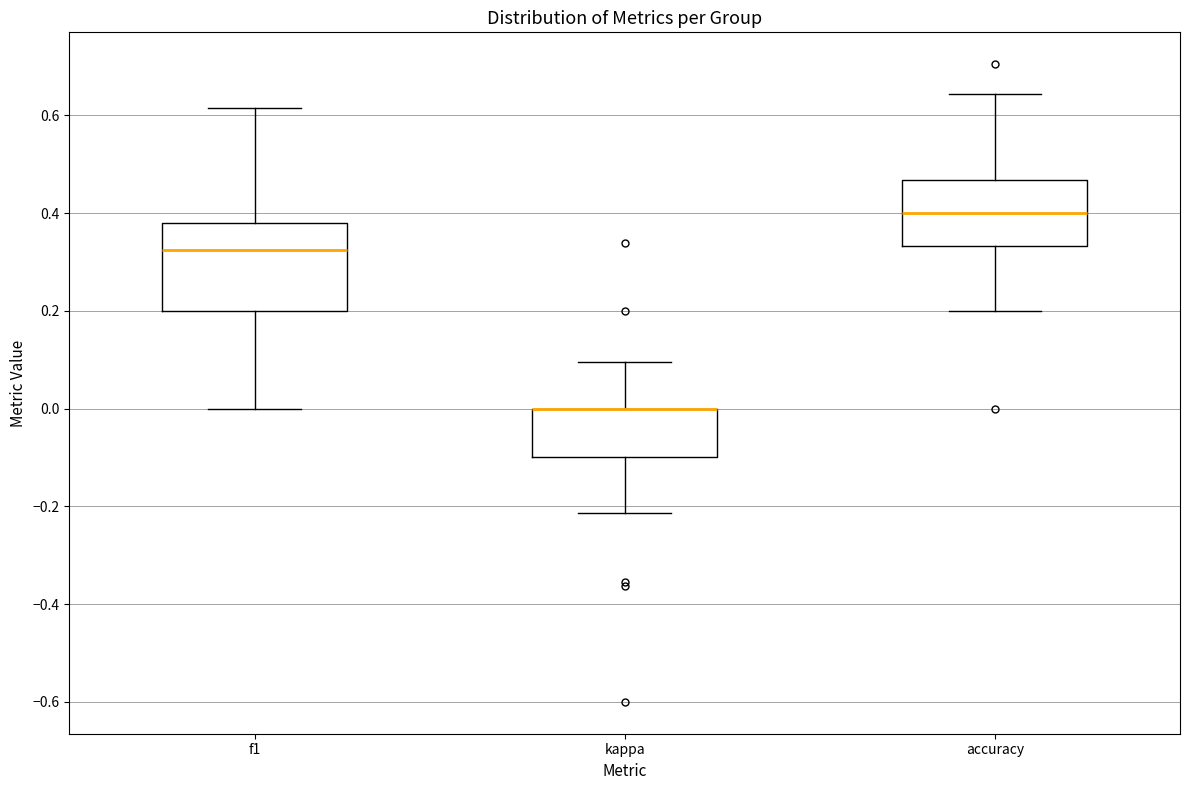

Reading left to right, read every box against the y-axis: the position of its median line, the range the box covers, and the ends of its whiskers. The values are not printed on the chart, so give them approximately, as read against the axis.

f1: median 0.32, box 0.20 to 0.38, whiskers 0.00 to 0.62
kappa: median 0.00 (drawn on the box's upper edge), box -0.10 to 0.00, whiskers -0.22 to 0.10
accuracy: median 0.40, box 0.34 to 0.46, whiskers 0.20 to 0.64